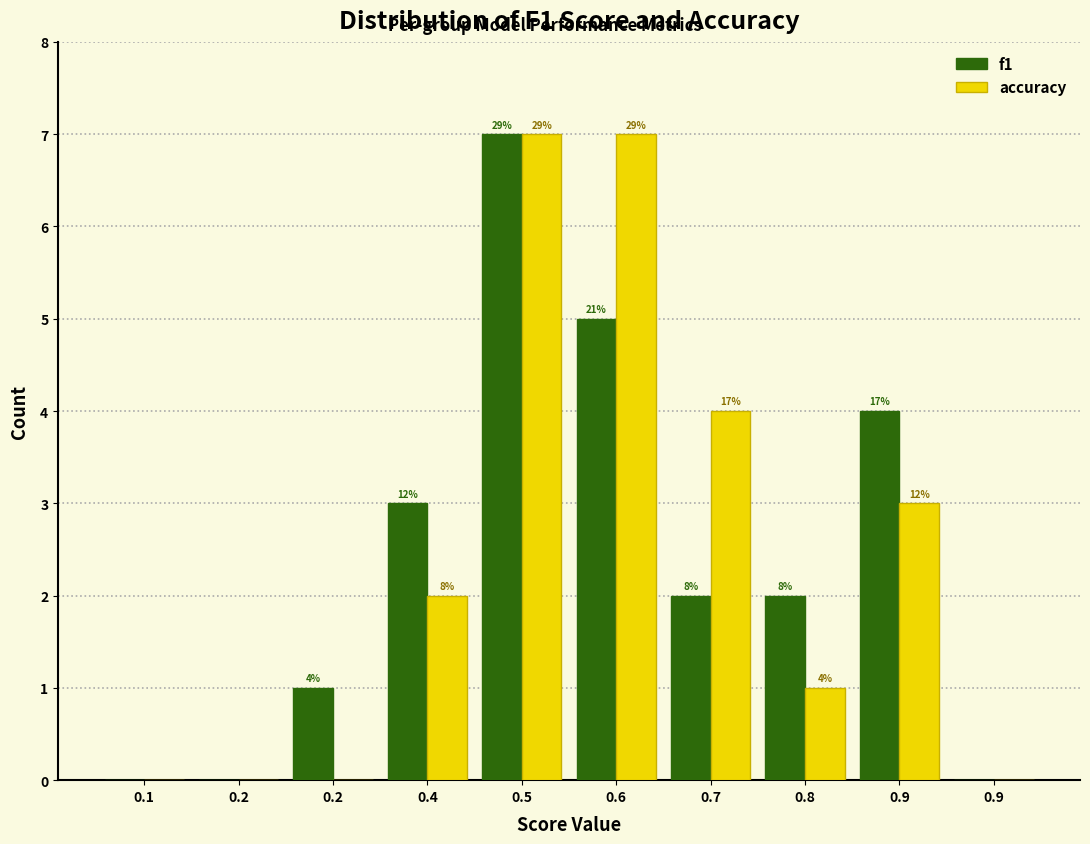

Are the bars horizontal?

No